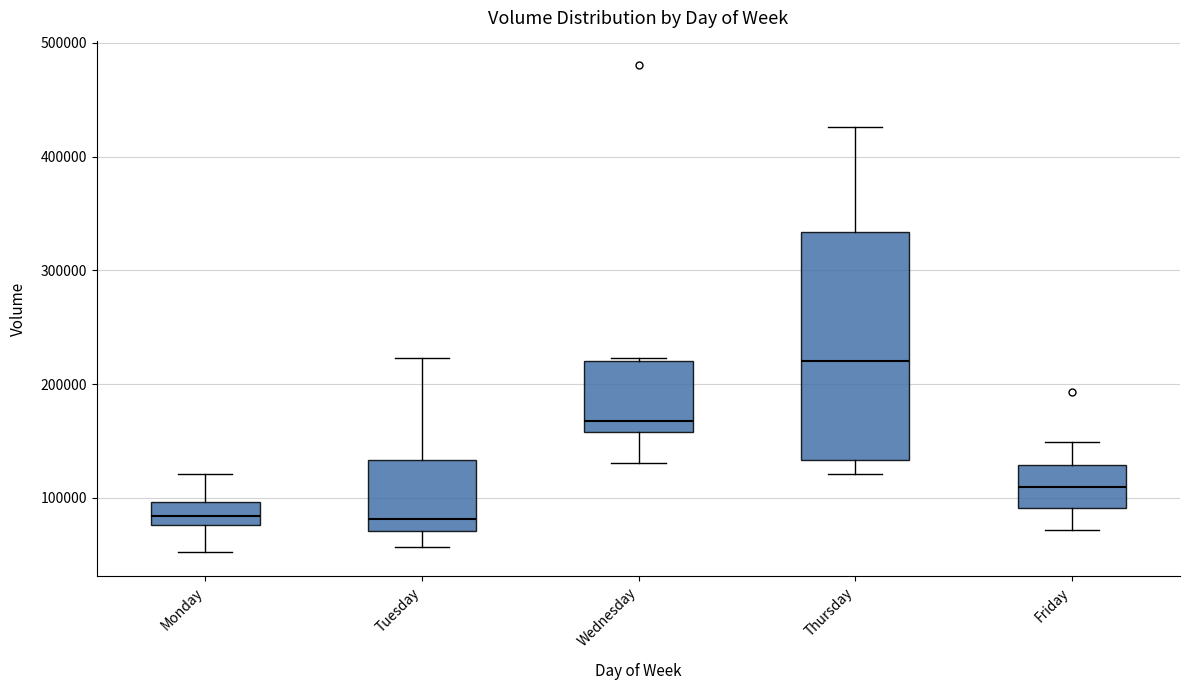

Where does the lower whisker of the box for Tuesday end on the y-axis? The values are not printed on the chart, so give them approximately, as read against the axis.

60000